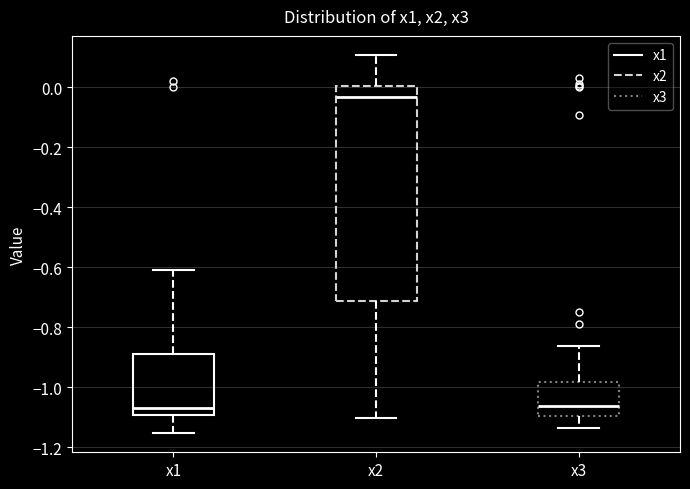

Which box is the tallest, from its lower edge to its upper edge?

x2